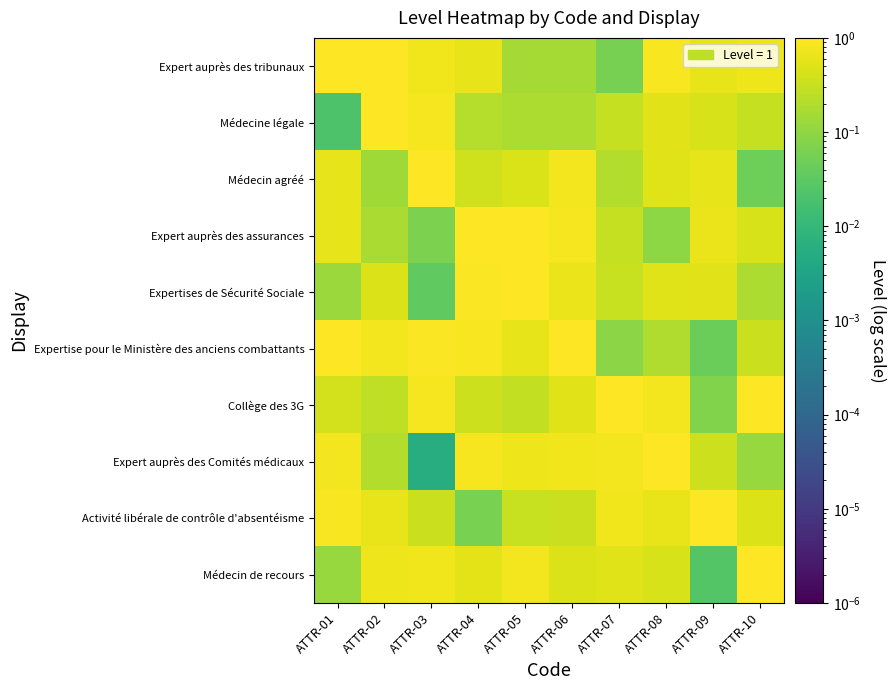

Count the number of data series in this chart.

10